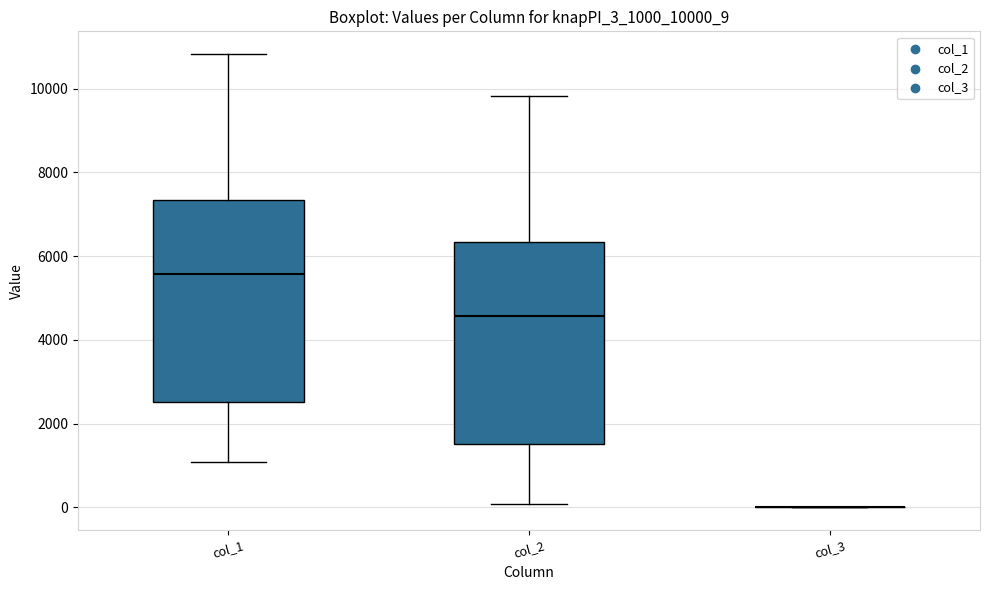

Where is the lower edge of the box for col_2 on the y-axis? The values are not printed on the chart, so give them approximately, as read against the axis.

1600